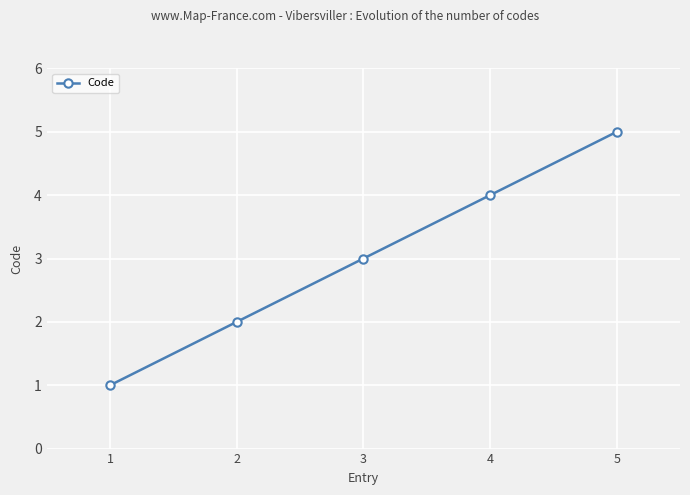

True or false: there are more than 1 points higher than both neighbors.

False